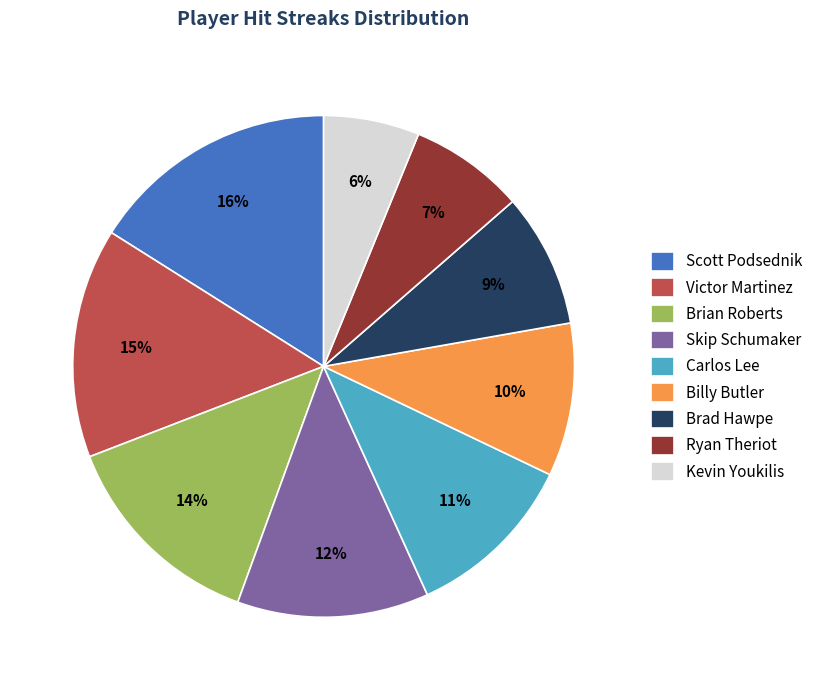

How many segments does this pie chart have?

9